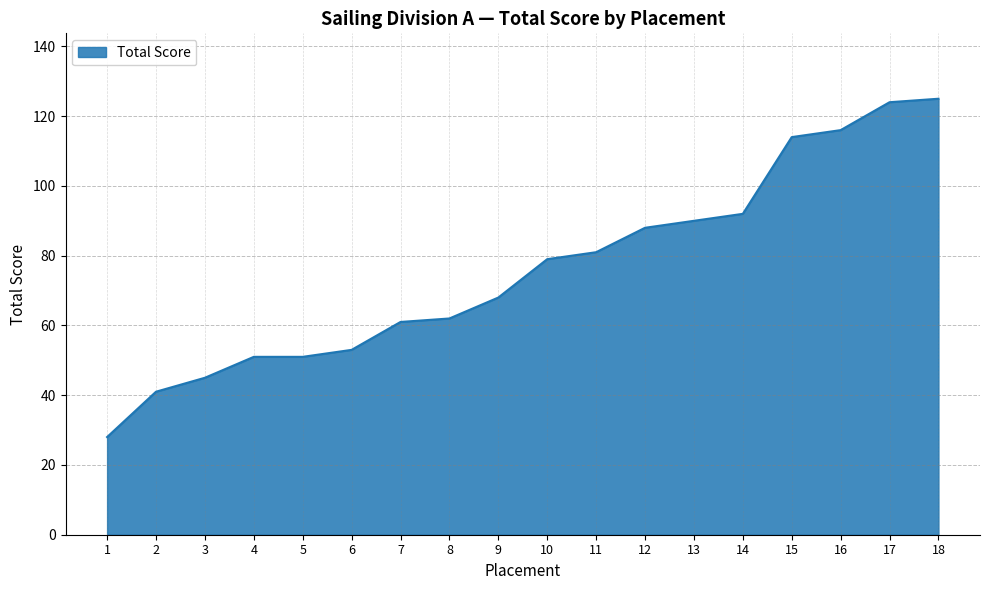

Reading left to right, extract all data points from this chart.

1=28	2=41	3=45	4=51	5=51	6=53	7=61	8=62	9=68	10=79	11=81	12=88	13=90	14=92	15=114	16=116	17=124	18=125